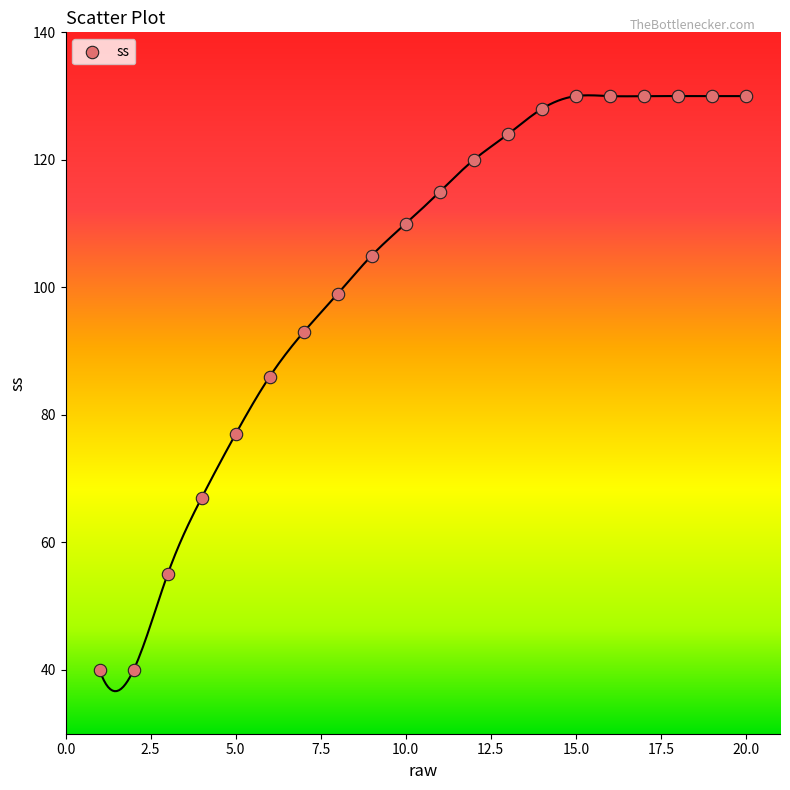

What is the range of X values (max minus min)?

19